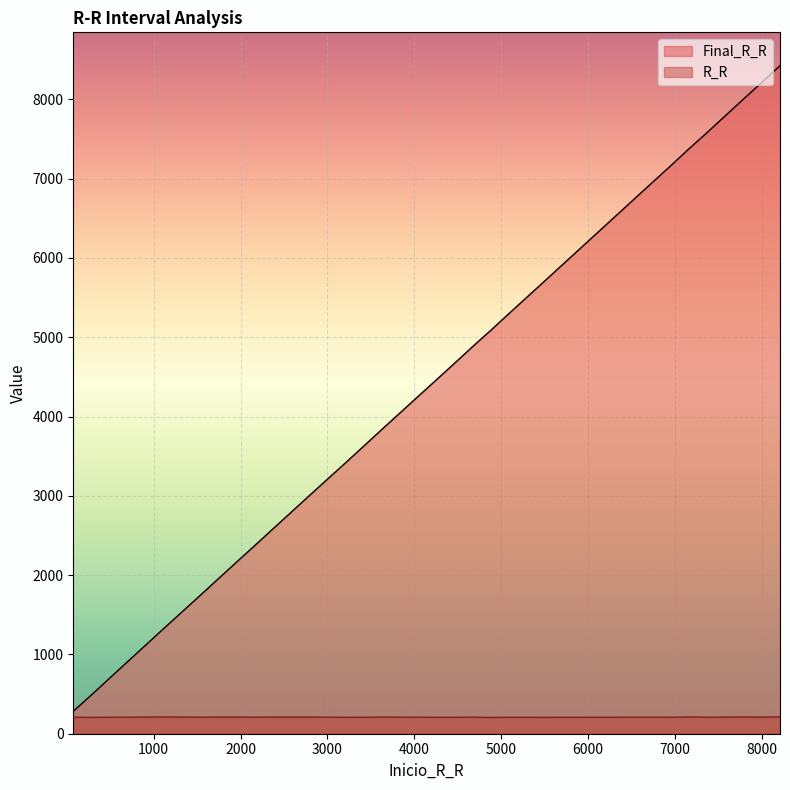

What is the sum of all R_R values?

8349